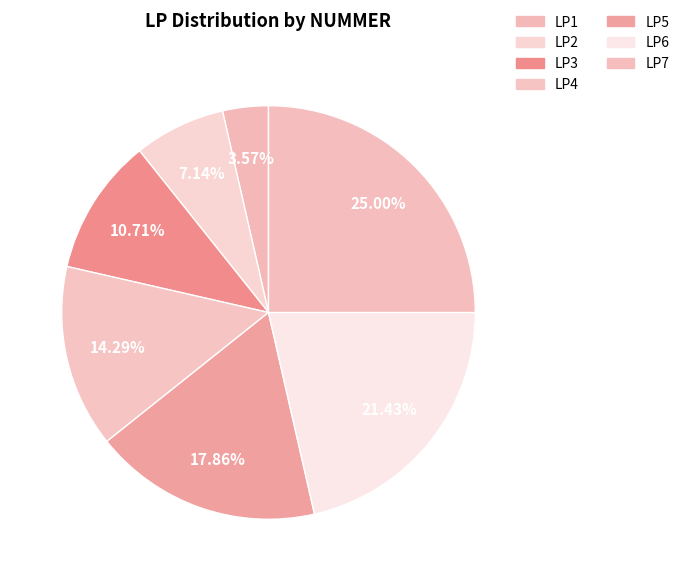

Which category has the biggest portion of the pie?

LP7